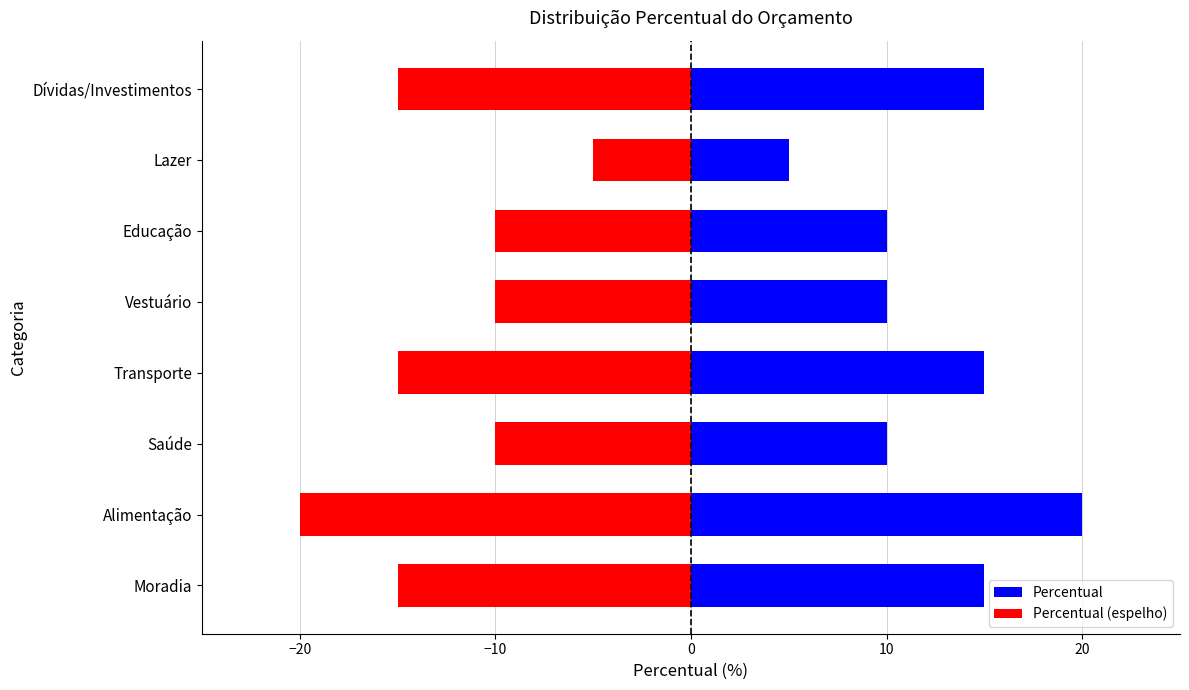

Does the chart contain any negative values?

Yes